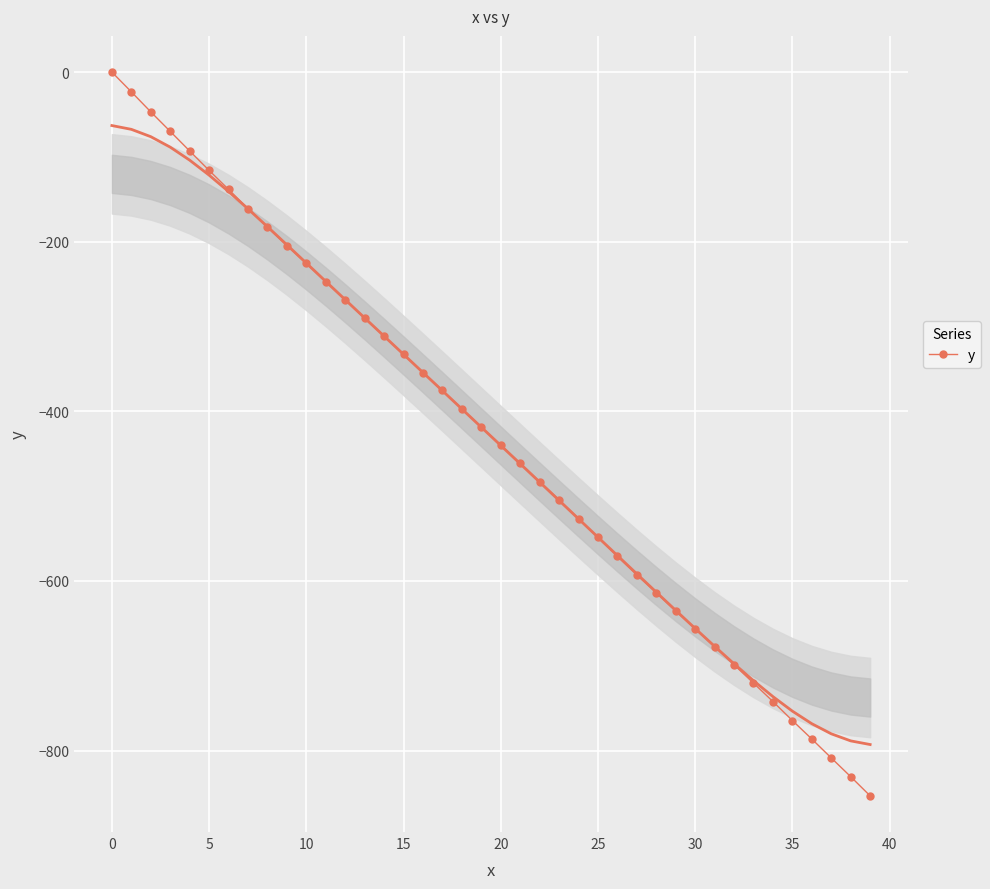

The chart shows a value of -988.8 at 32. True or false?

False